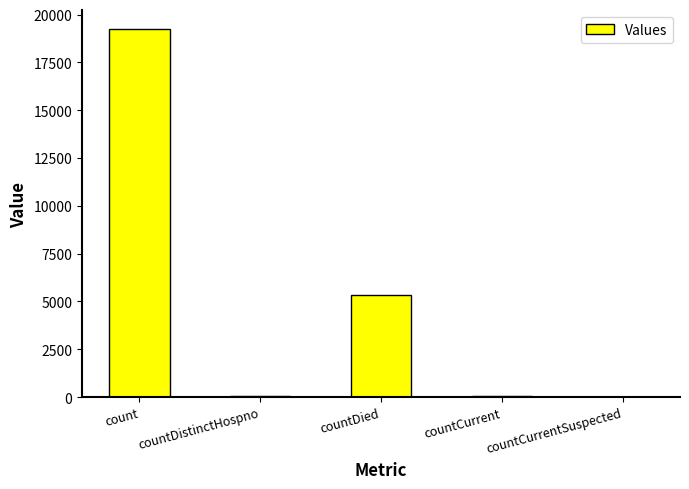

How many series are shown in this chart?

1